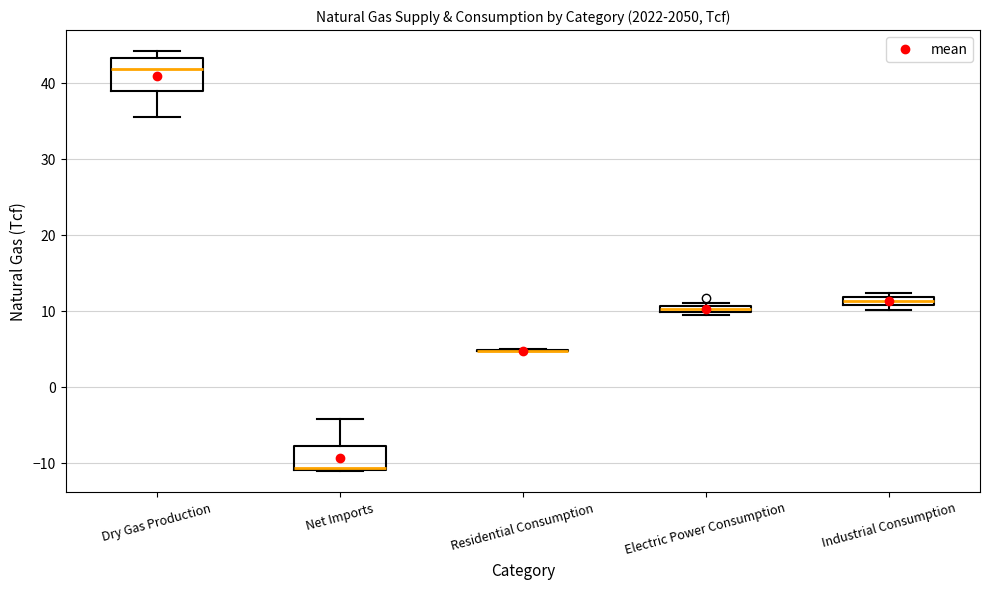

Which box is the tallest, from its lower edge to its upper edge?

Dry Gas Production